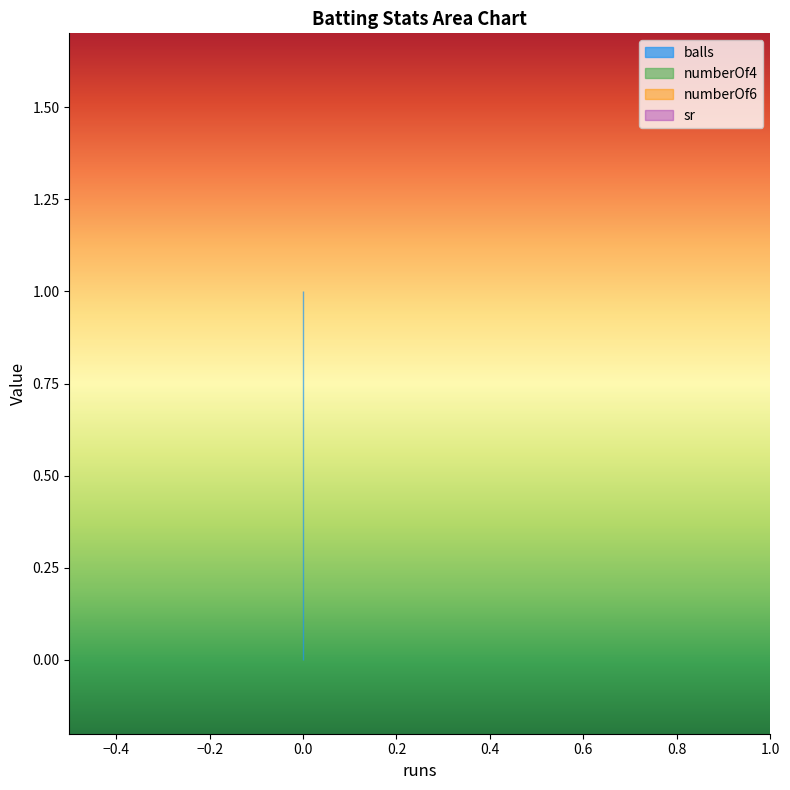

How many lines are shown in the chart?

4